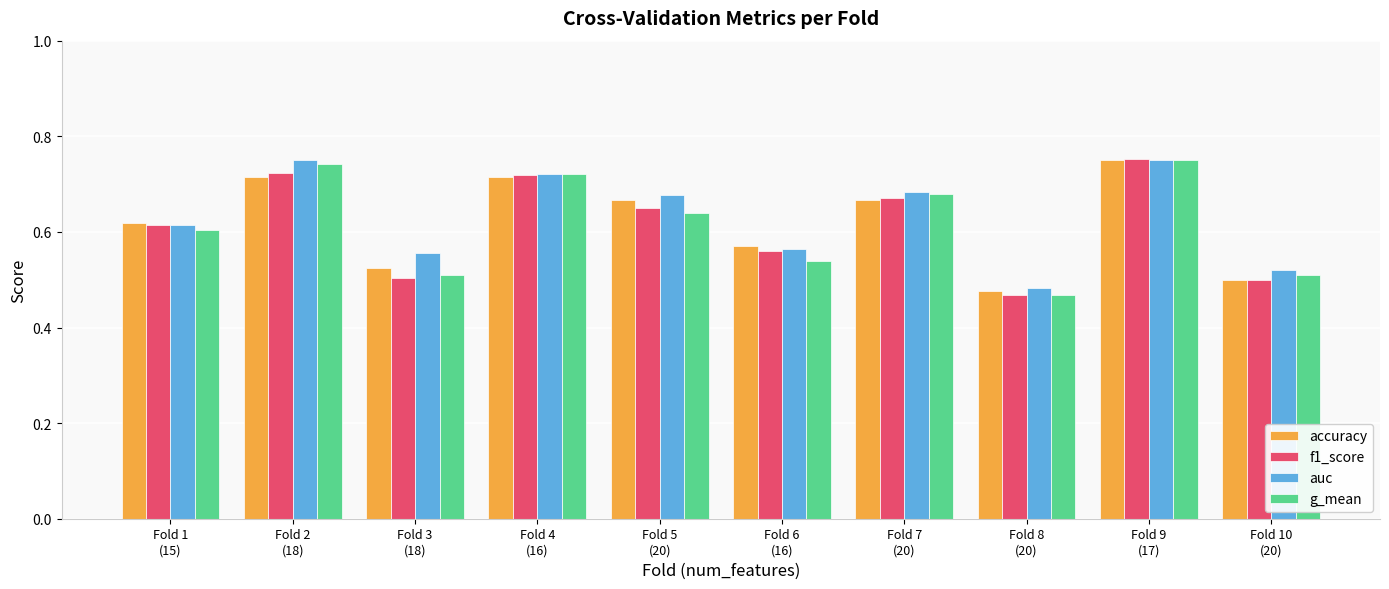

What is the difference between the maximum and minimum values in the accuracy series?

0.3